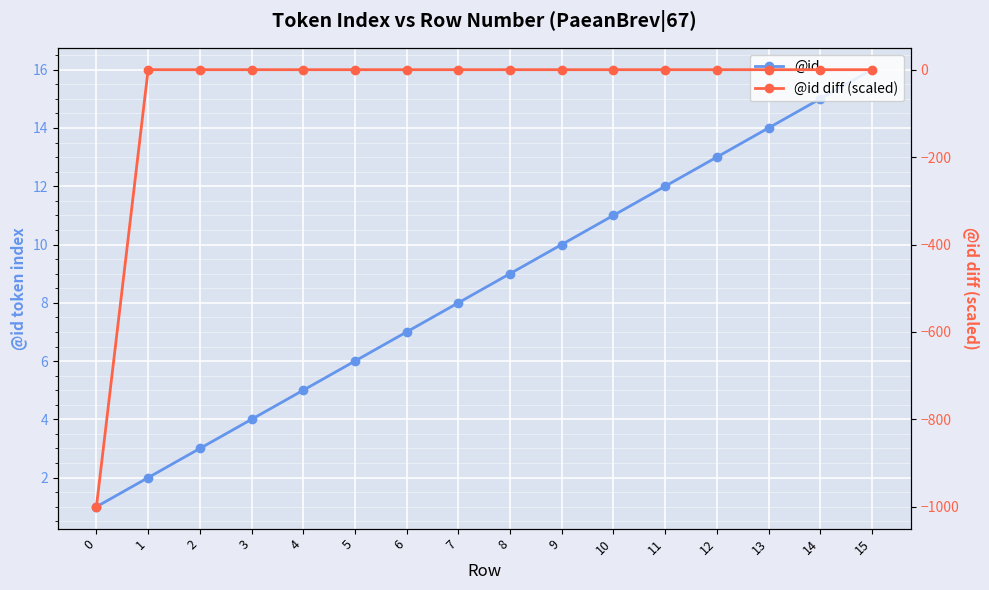

Count the number of data series in this chart.

2